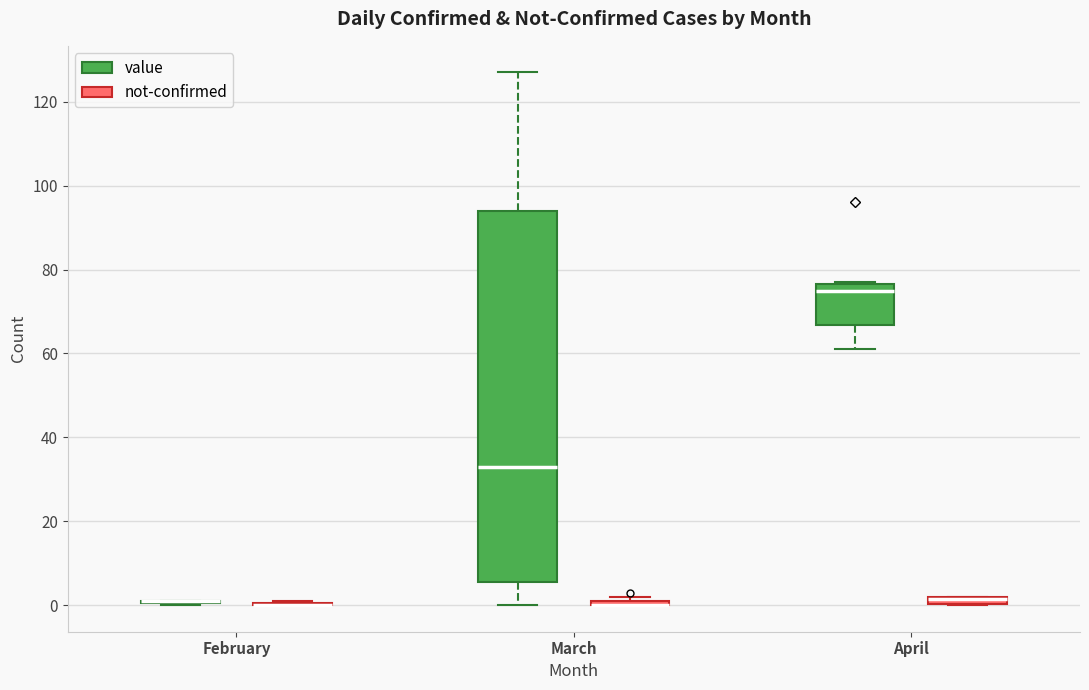

Where does the upper whisker of the box for March (value) end on the y-axis? The values are not printed on the chart, so give them approximately, as read against the axis.

128